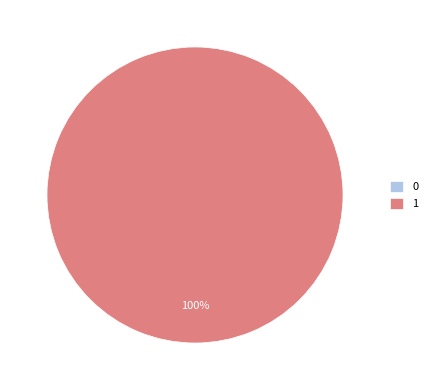

Combined, what portion of the pie is 0 and 1?

100.0%